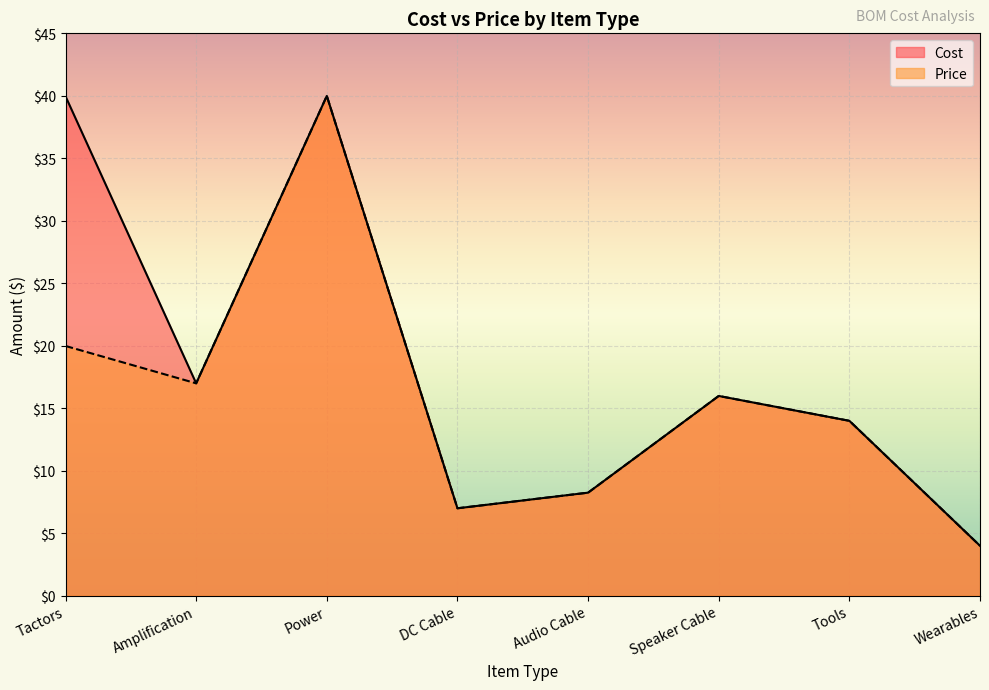

Reading left to right, transcribe all the data shown in this chart.

Cost: 40.0	17.0	40.0	7.0	8.2	16.0	14.0	4.0
Price: 20.0	17.0	40.0	7.0	8.2	16.0	14.0	4.0